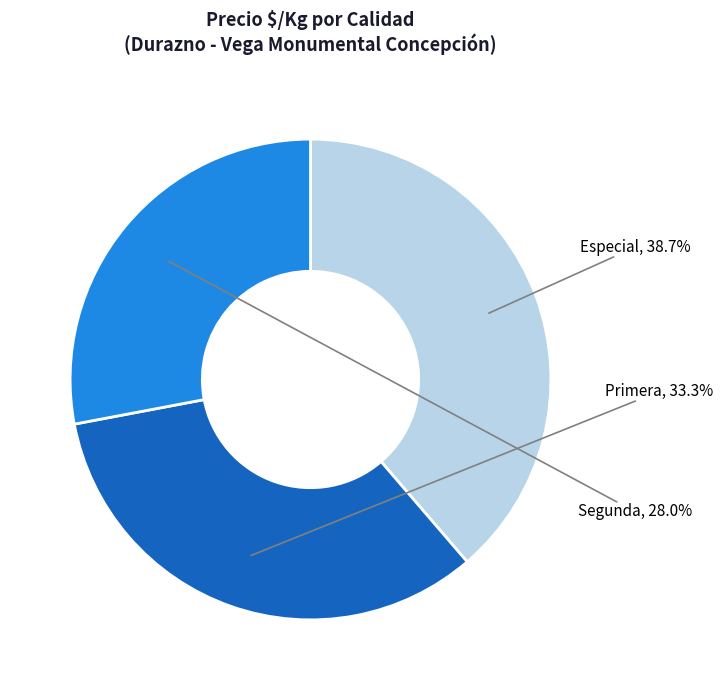

Which has a higher value, Especial or Primera?

Especial